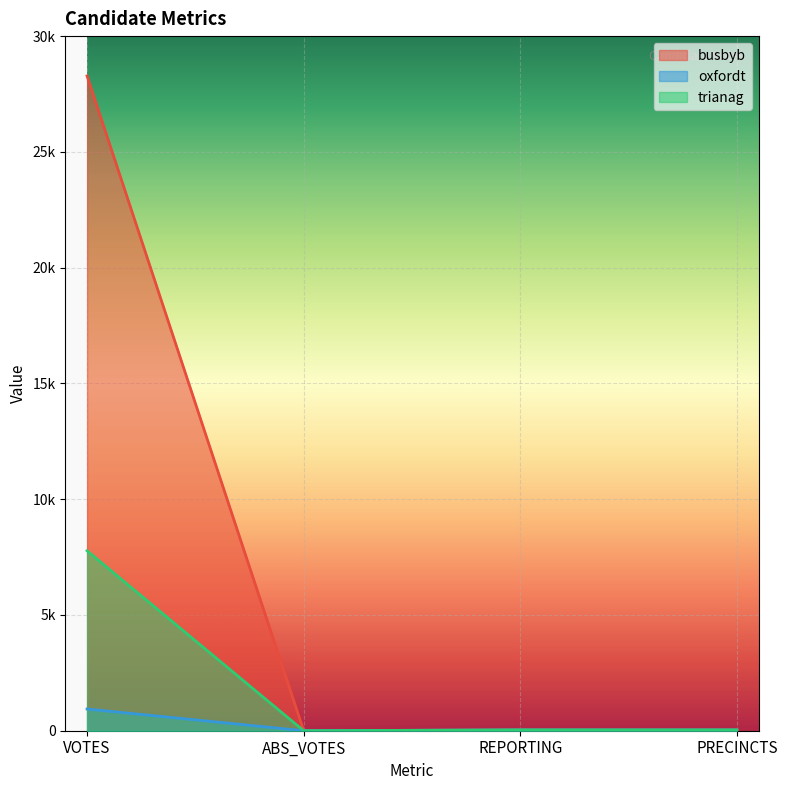

At which label is oxfordt closest to 469?

REPORTING